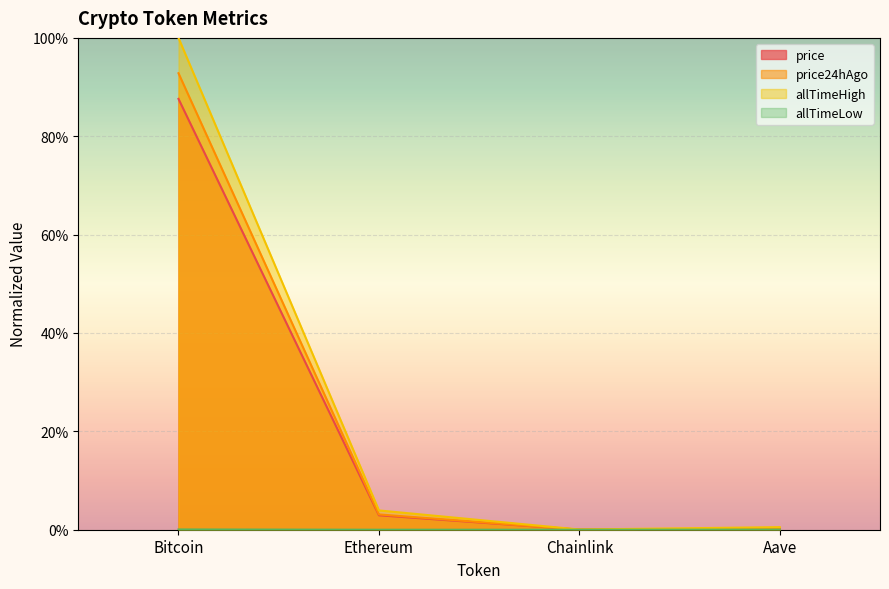

True or false: price24hAgo and allTimeLow cross at least once.

False